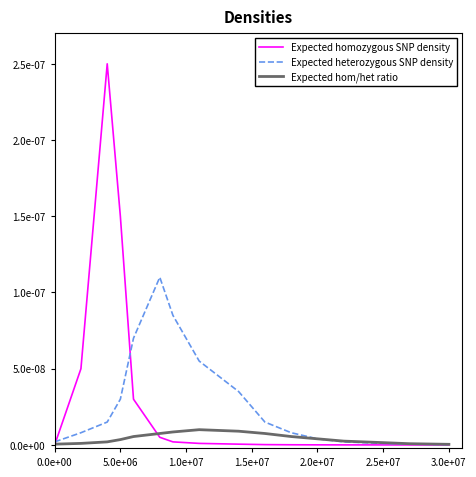

What are all the series names shown in the legend?

Expected homozygous SNP density, Expected heterozygous SNP density, Expected hom/het ratio